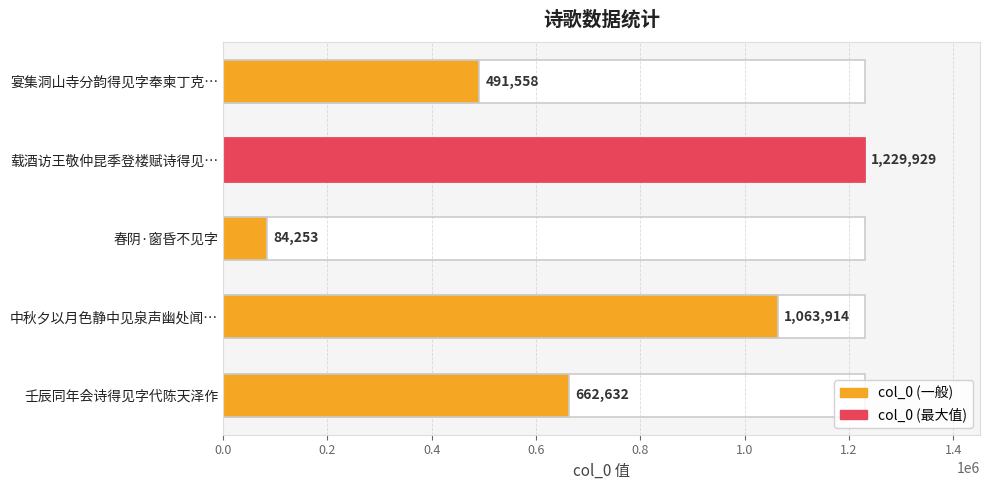

What is the sum of all values?

3532286